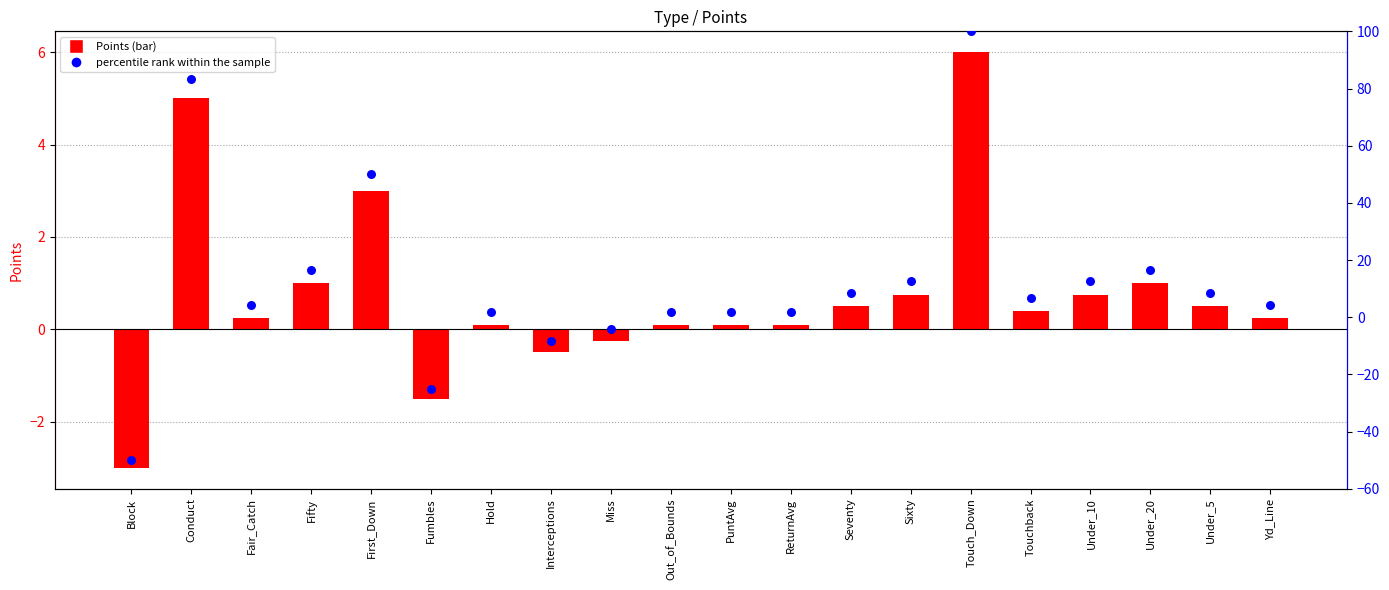

At which category is the sum across all series the highest?

Touch_Down